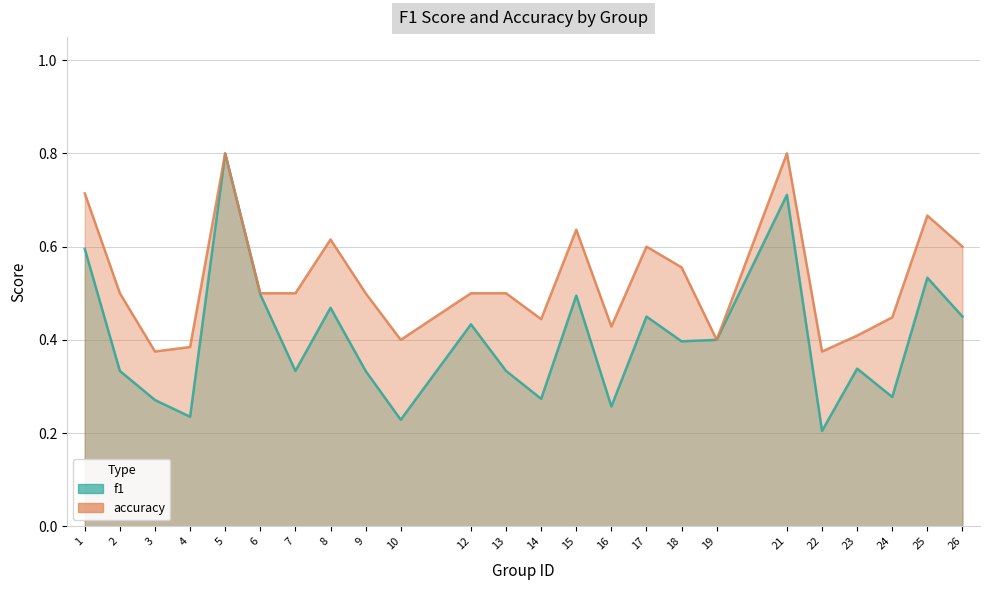

Where is the first local maximum for accuracy?

5